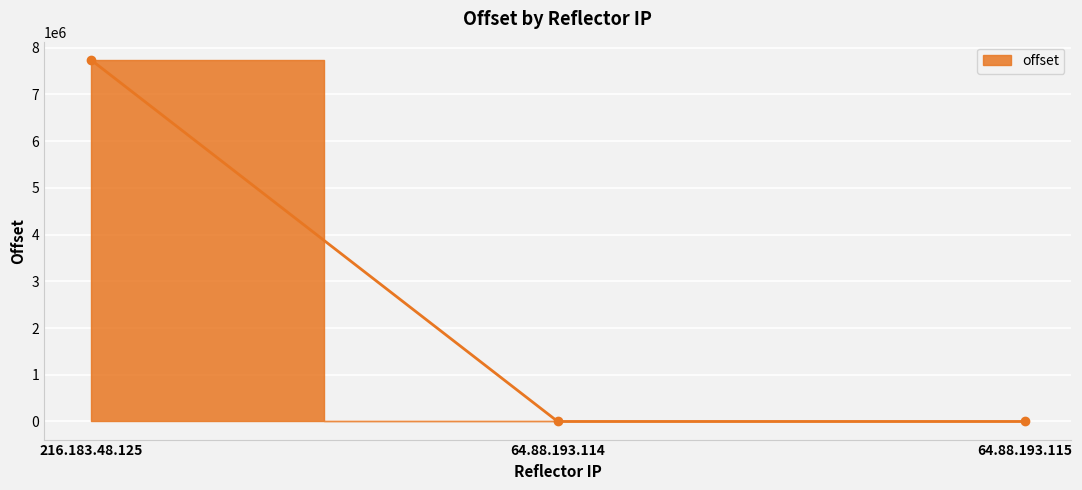

Reading right to left, what are all the values shown in this chart?

242	194	7739649